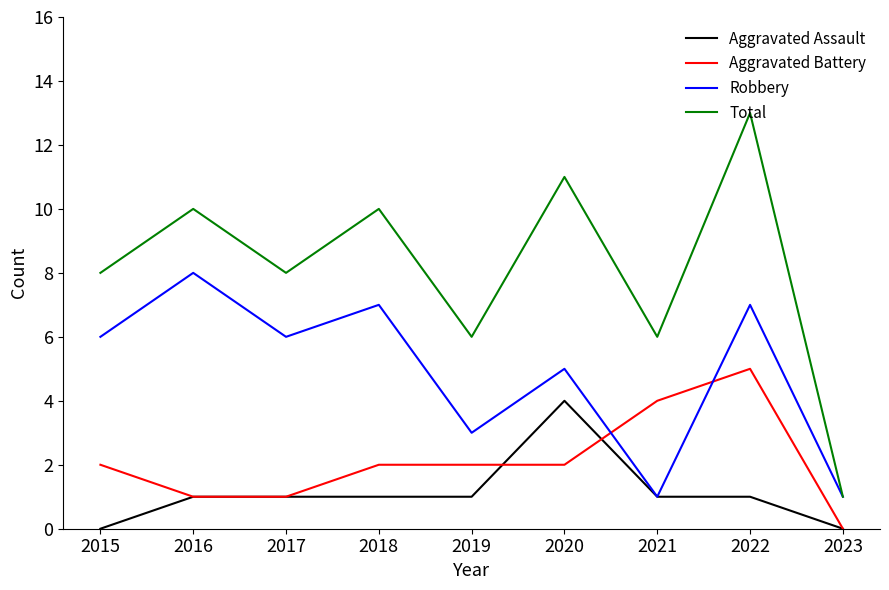

What is the average value of the Aggravated Assault series?

1